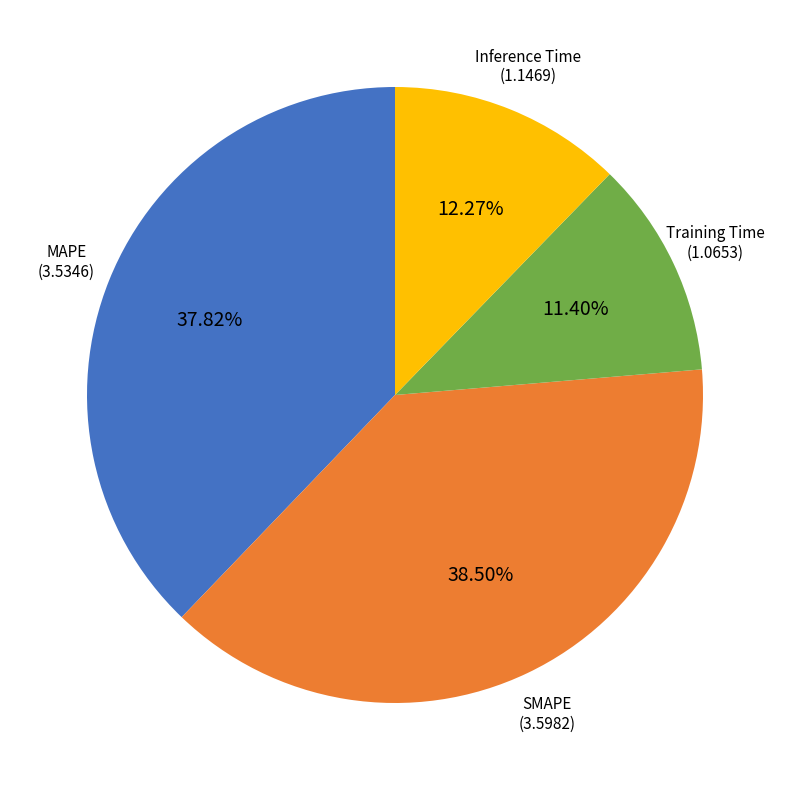

What is the ratio of the value at MAPE to the value at SMAPE?

1.0